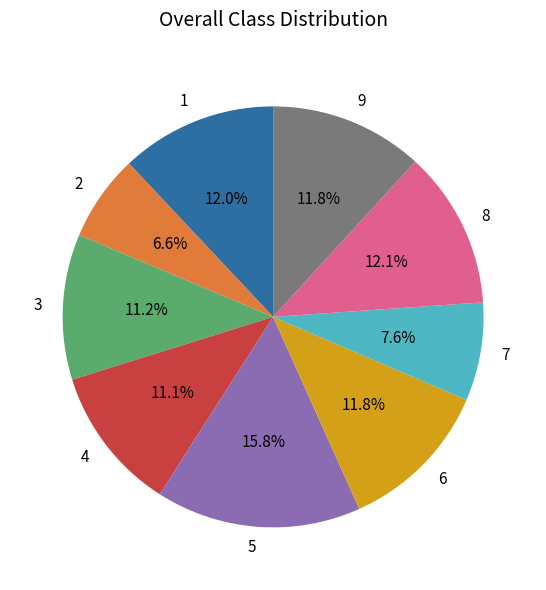

Which has a higher value, 1 or 2?

1